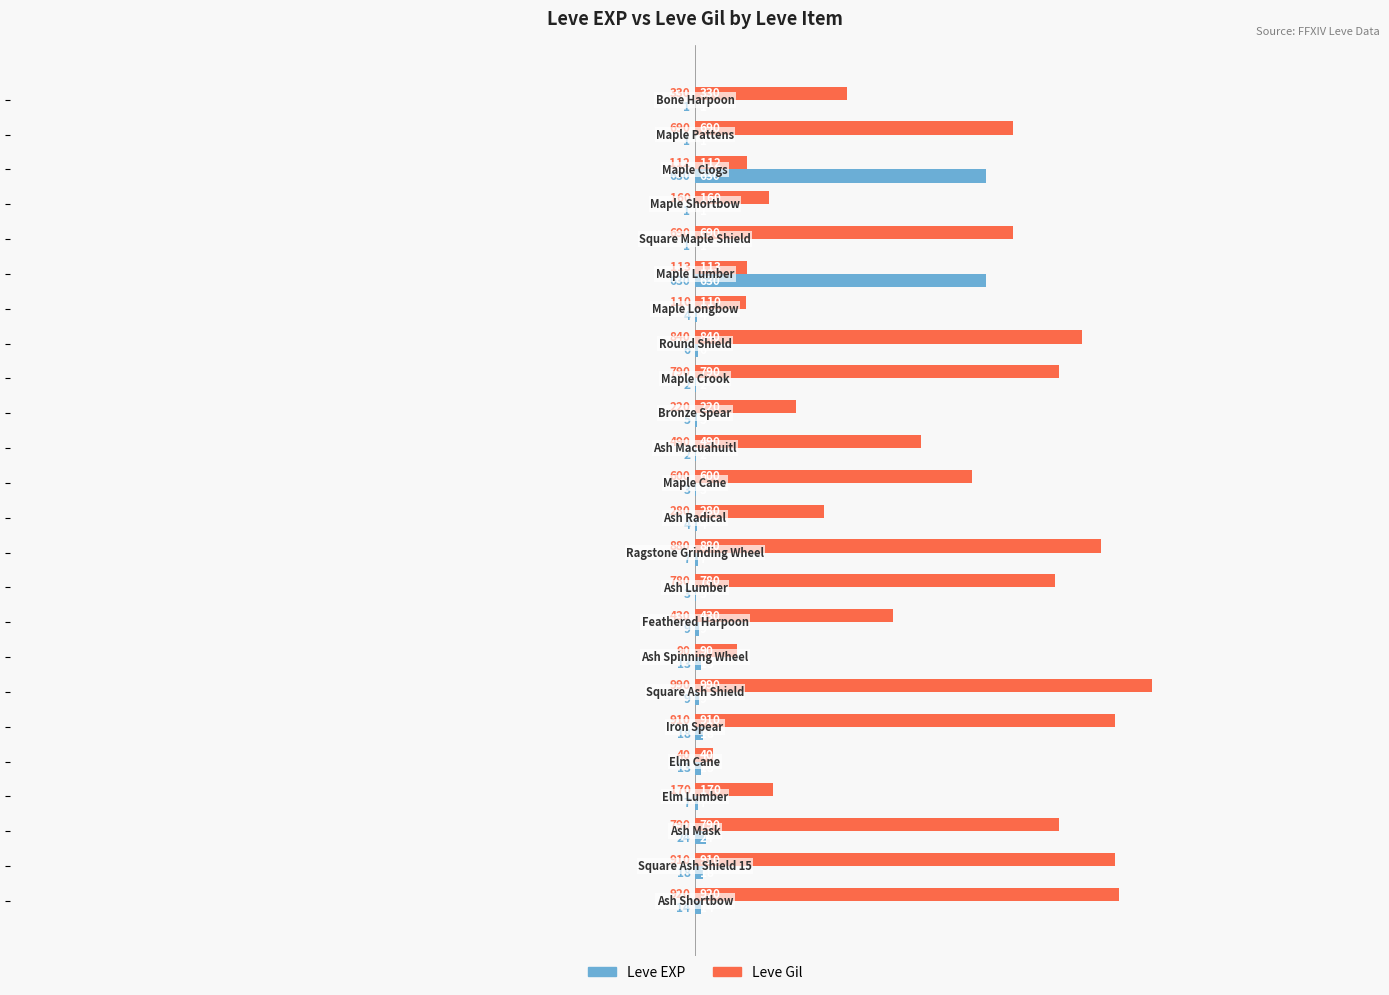

What is the greatest value displayed?

990